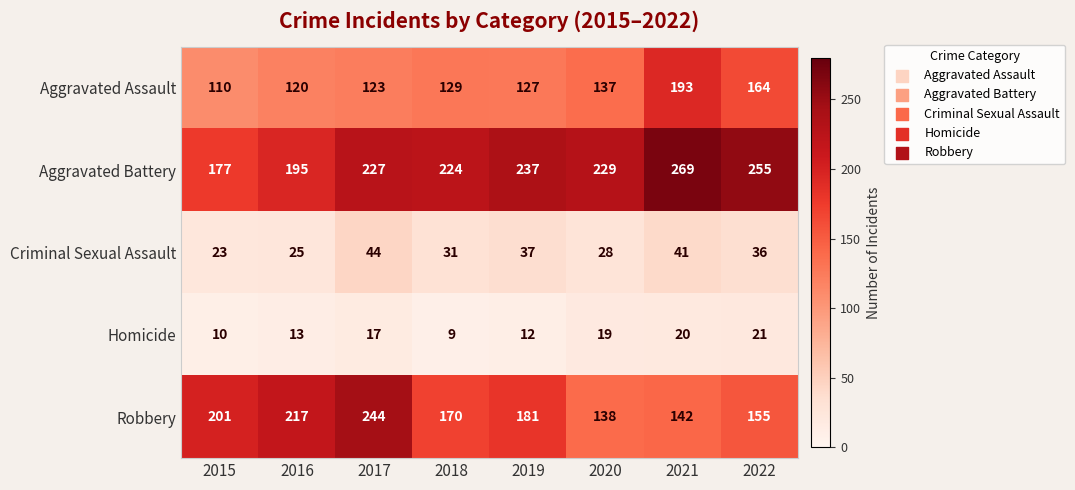

How many distinct data groups are displayed?

5